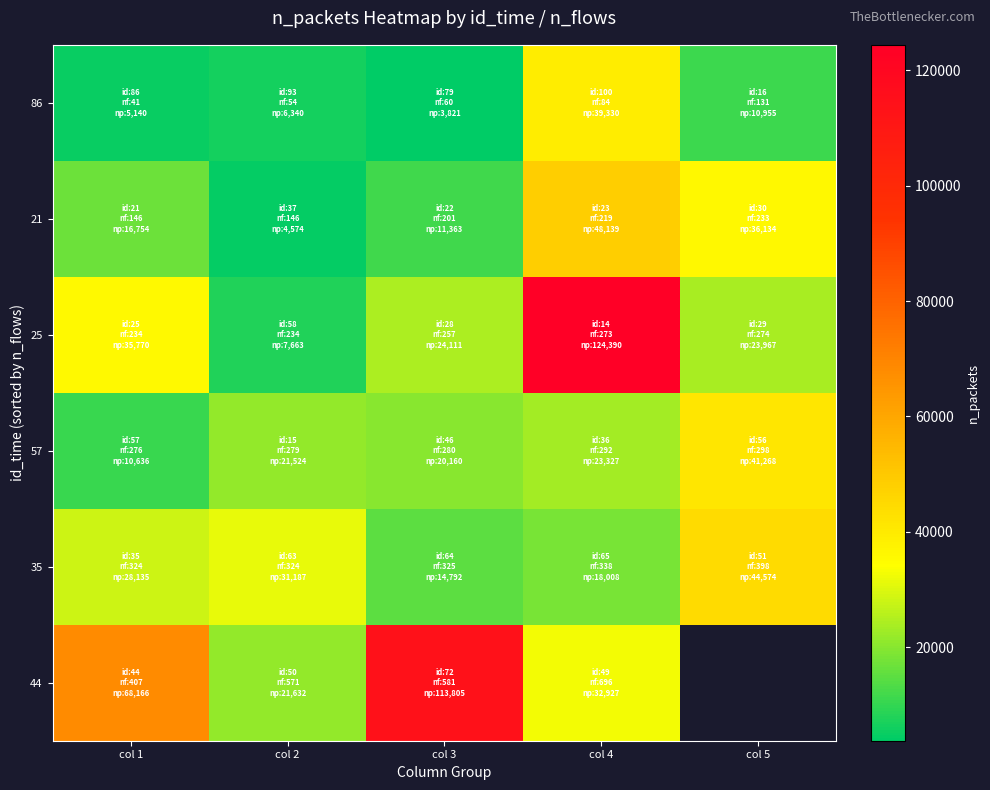

What is the maximum value shown in the chart?

124390.0